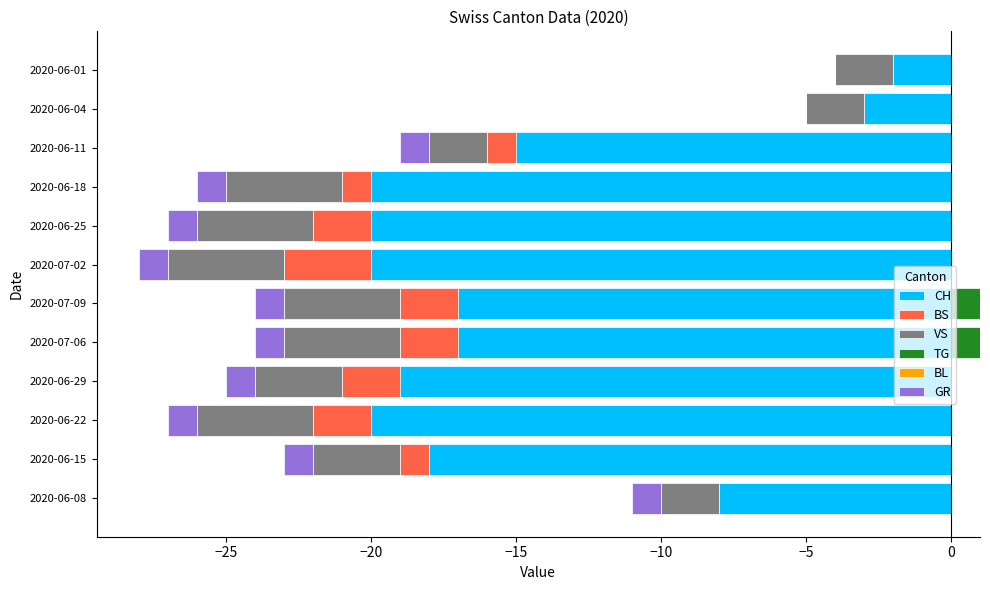

How many bars are there in each group?

6